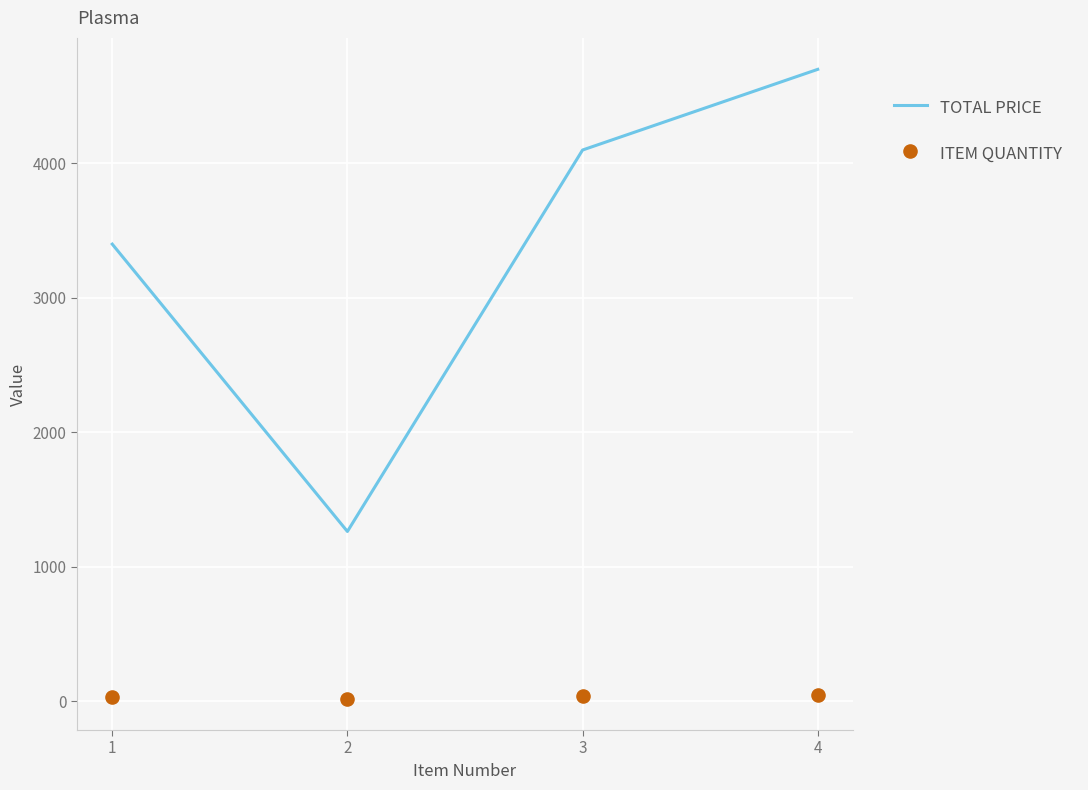

Which series reaches the minimum Y coordinate?

ITEM QUANTITY